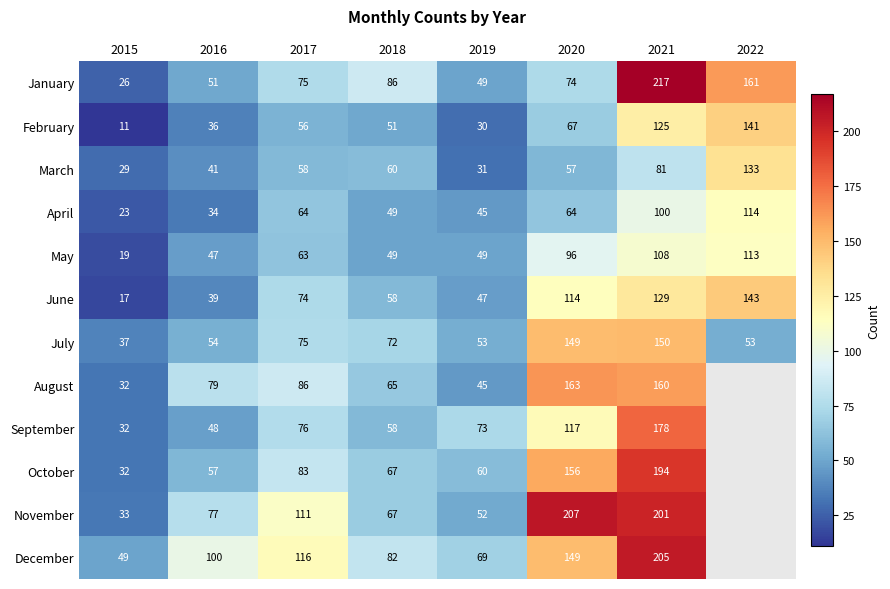

Rank the series at 2021 from lowest to highest value.

March, April, May, February, June, July, August, September, October, November, December, January